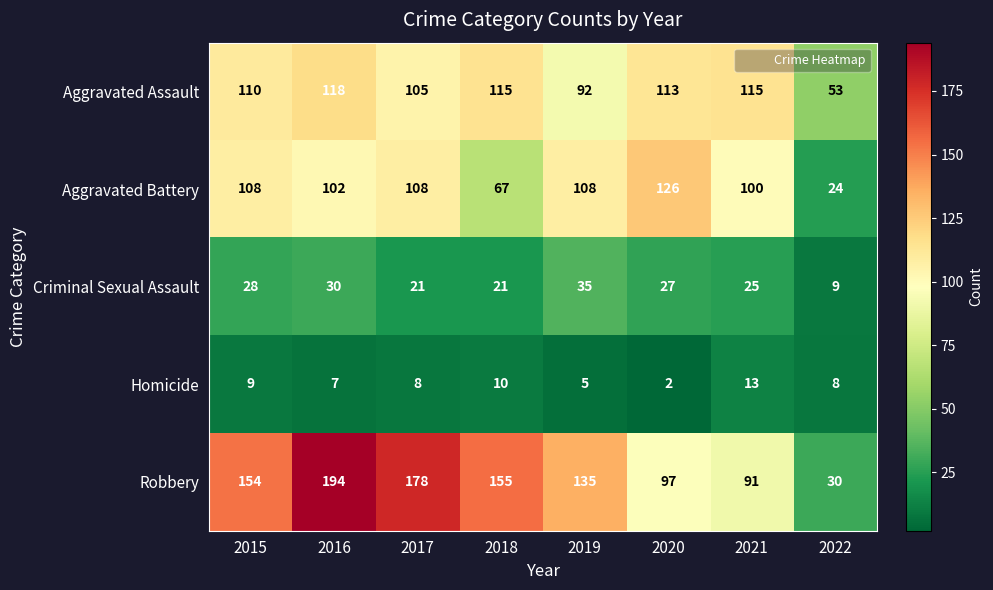

Which series changed the most between 2017 and 2018?

Aggravated Battery